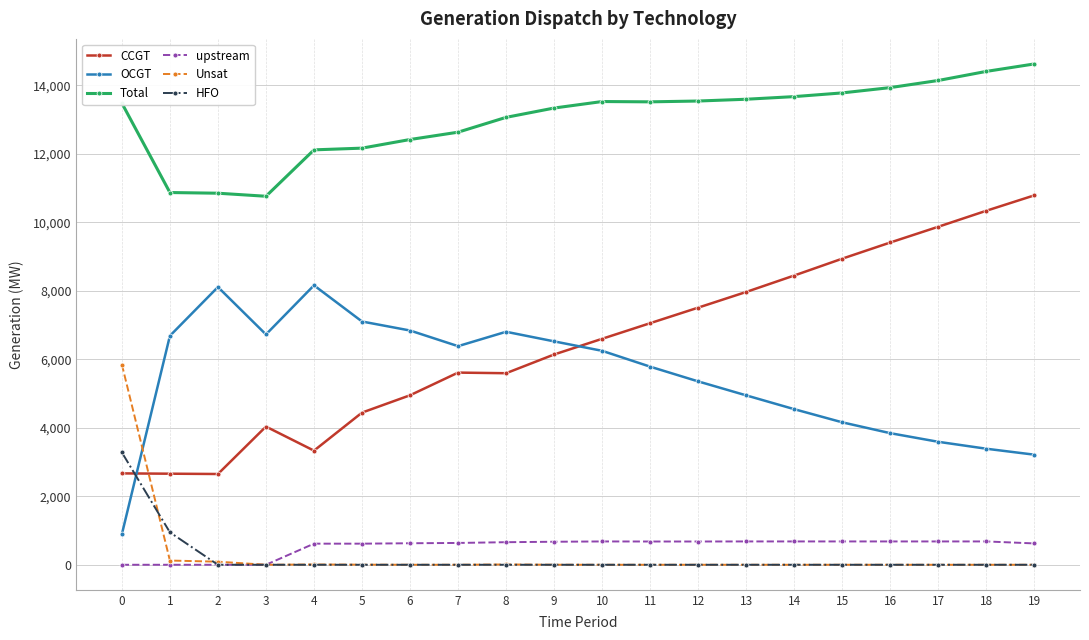

How many lines are shown in the chart?

6